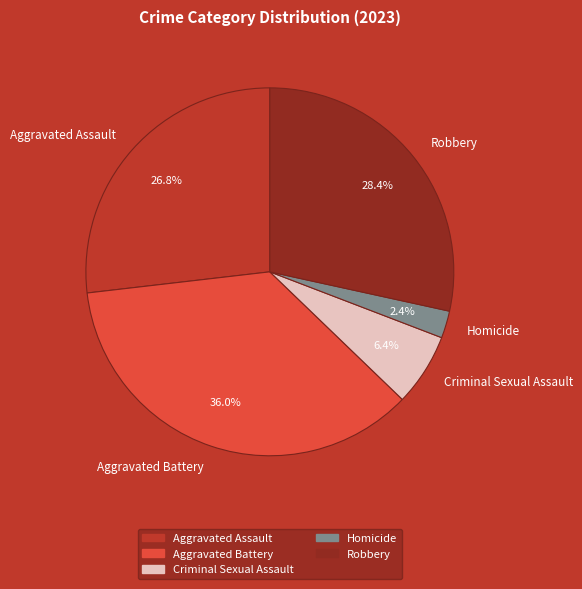

The Homicide slice represents 2% of the pie. True or false?

True